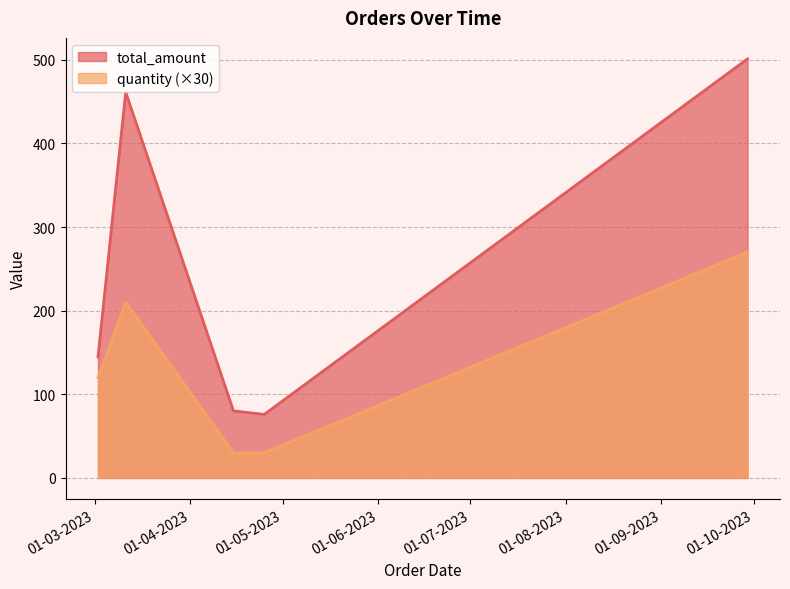

At which label does total_amount first exceed 144?

02-03-2023